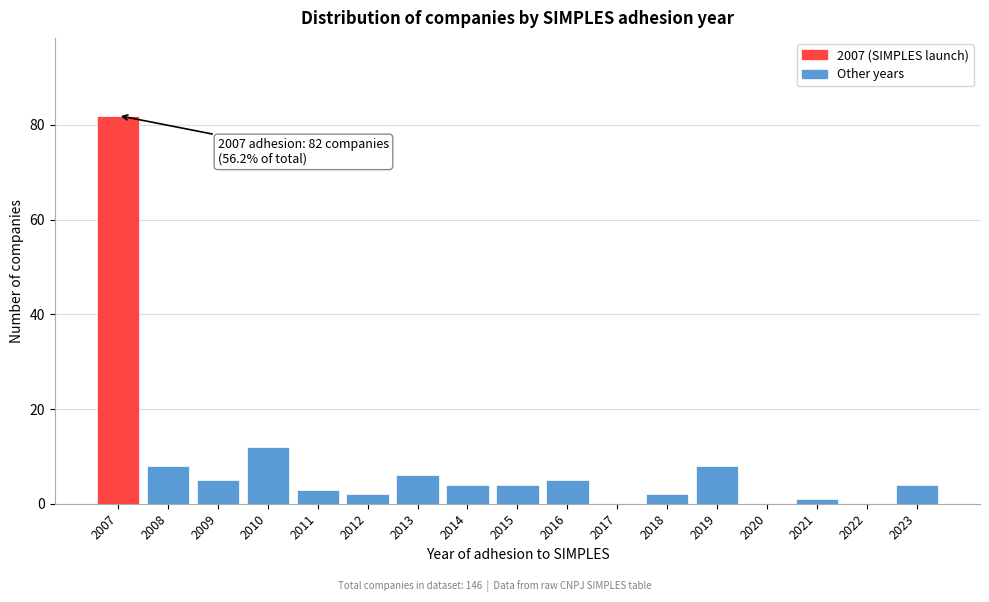

Reading right to left, list all the values displayed in this chart.

2023=4	2022=0	2021=1	2020=0	2019=8	2018=2	2017=0	2016=5	2015=4	2014=4	2013=6	2012=2	2011=3	2010=12	2009=5	2008=8	2007=82